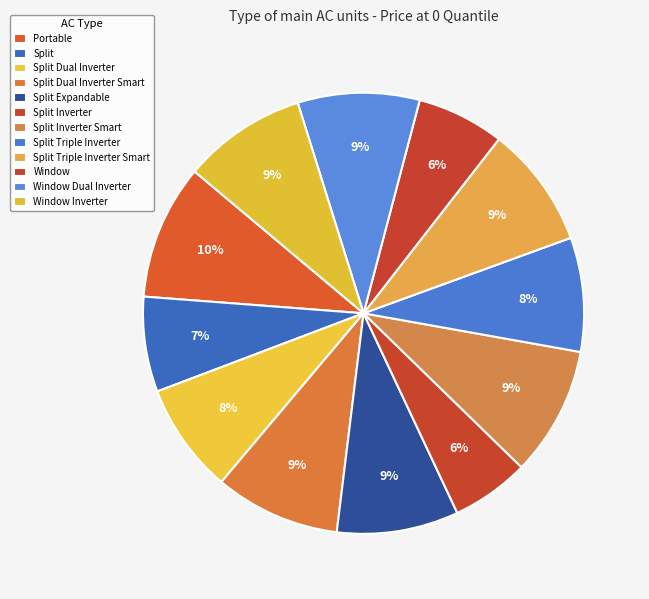

Is it true that Split Triple Inverter is 8% of the pie?

True